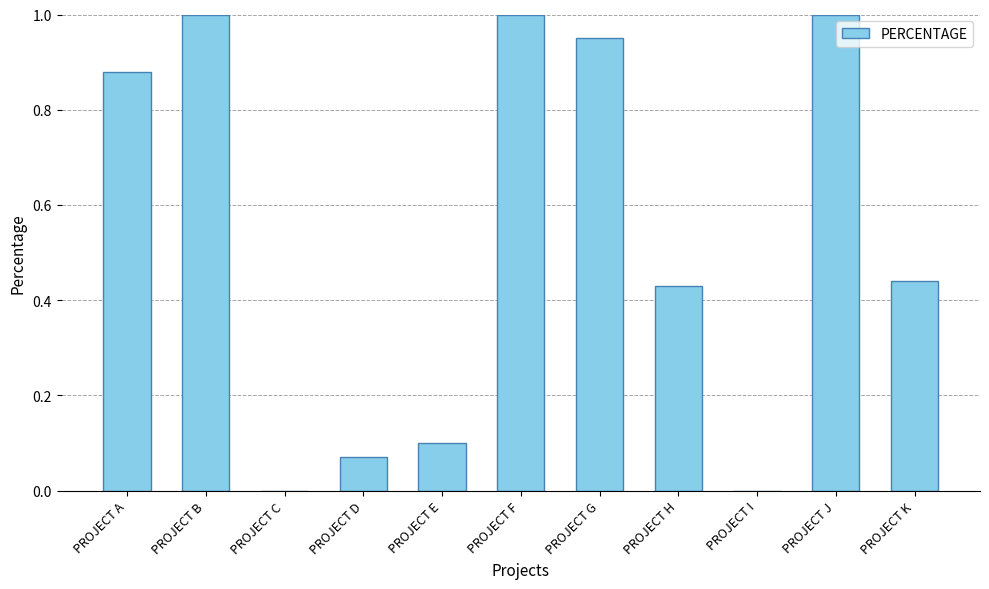

The chart shows a value of 1.6 at PROJECT A. True or false?

False